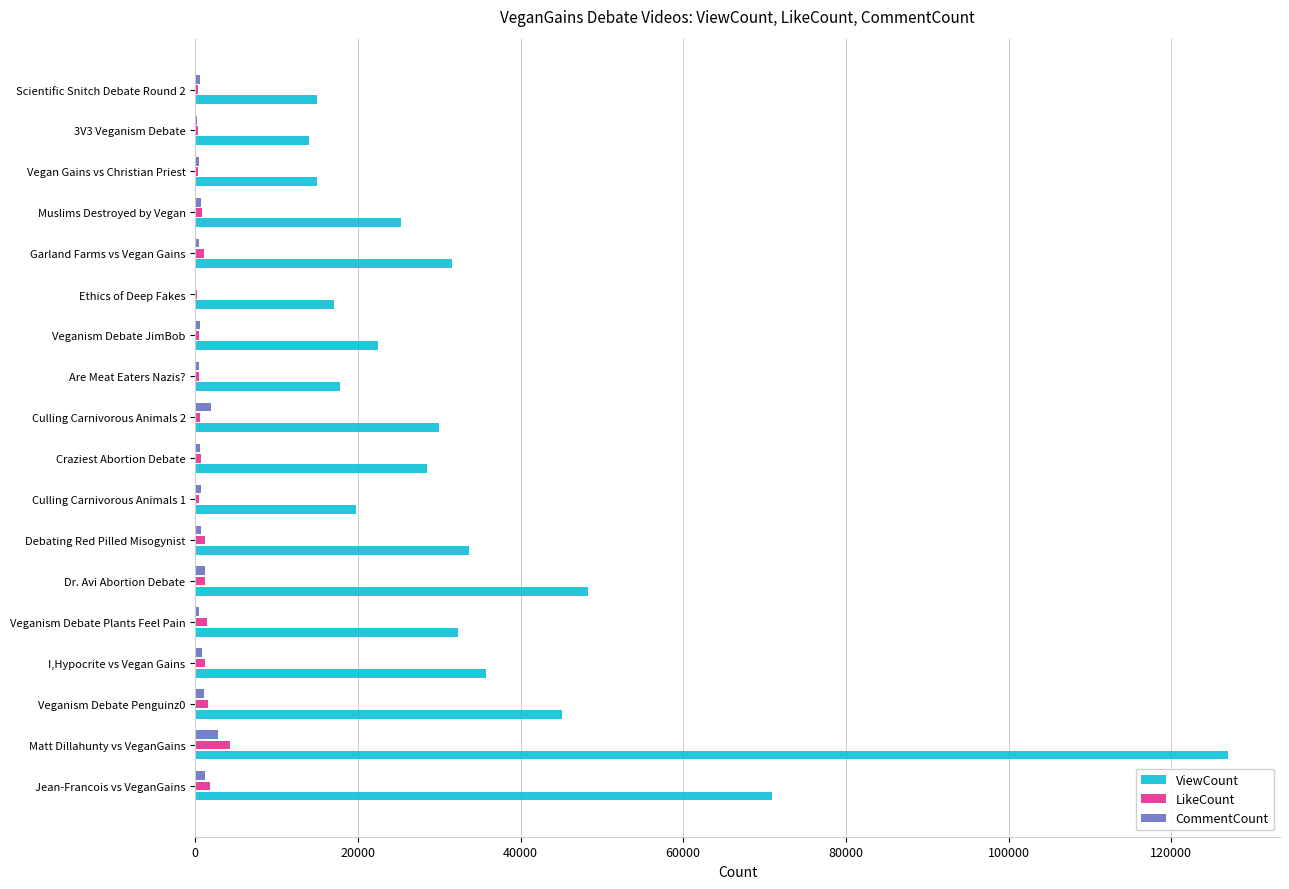

At which category is the sum across all series the highest?

Matt Dillahunty vs VeganGains